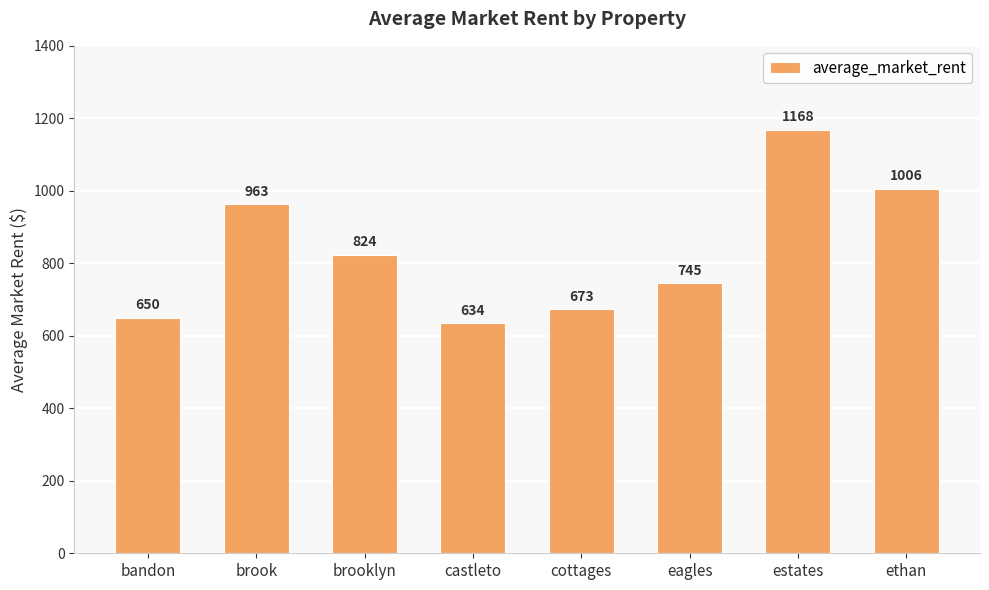

List the labels in order of value, smallest first.

castleto, bandon, cottages, eagles, brooklyn, brook, ethan, estates